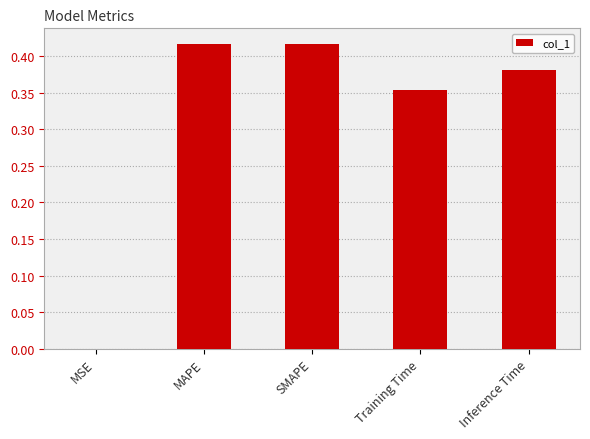

Does the chart contain stacked bars?

No